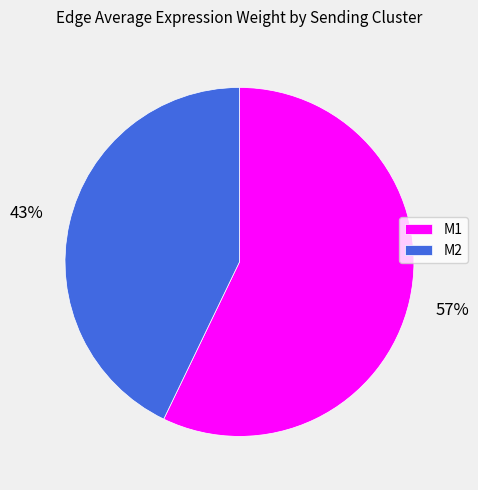

How many segments does this pie chart have?

2